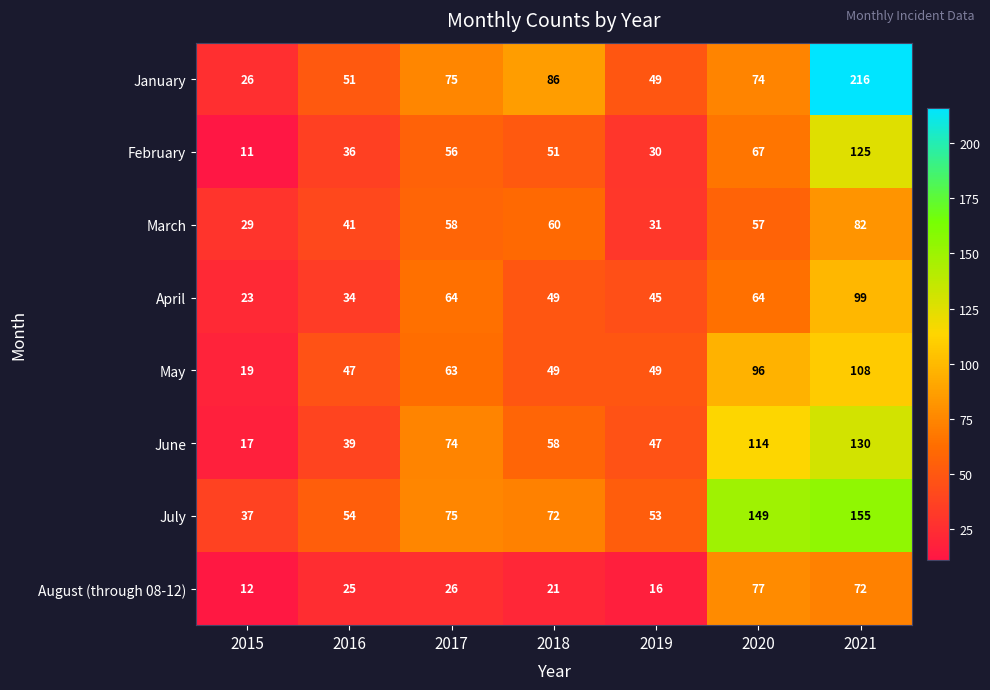

Which series changed the most between 2017 and 2021?

January